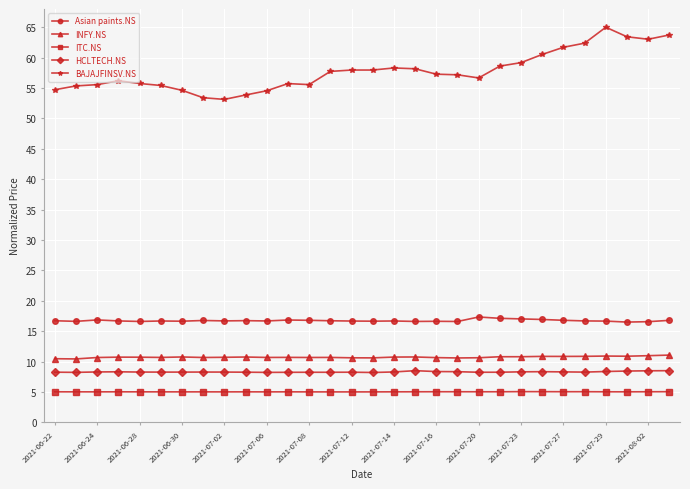

True or false: HCLTECH.NS has more than 0 points higher than both neighbors.

True